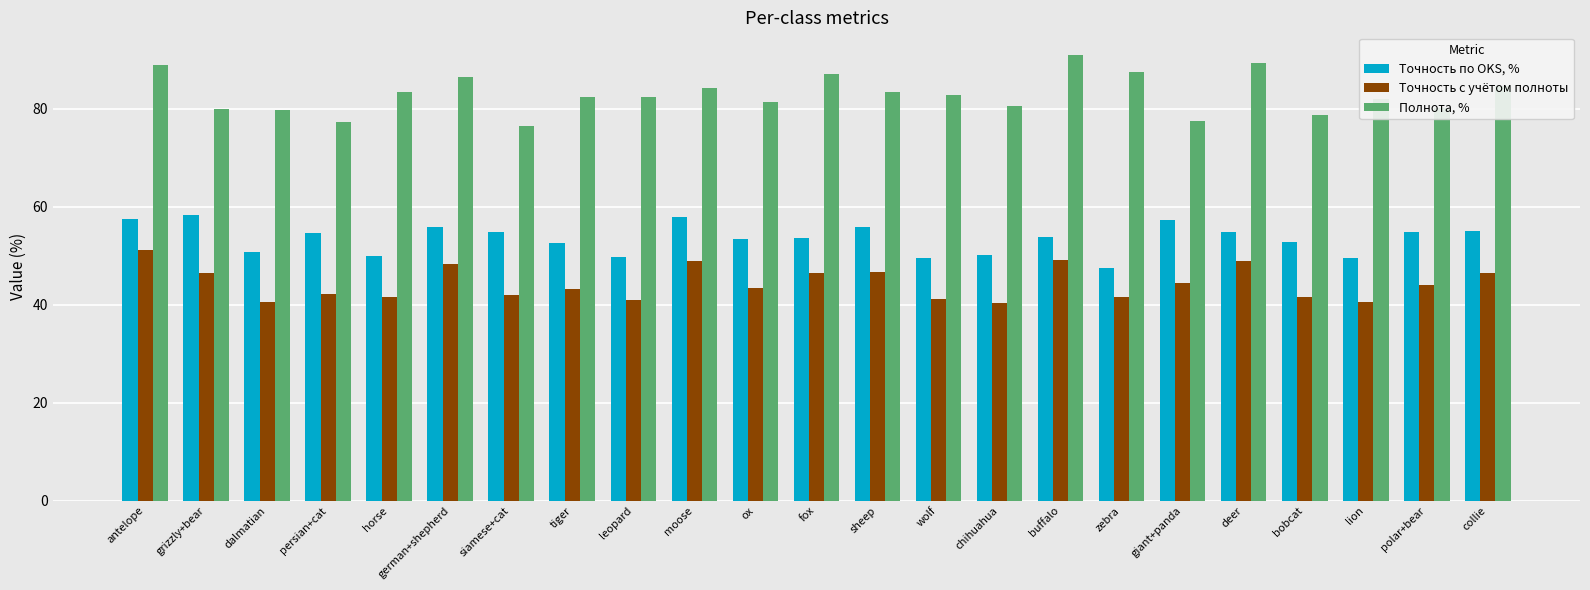

What is the smallest value displayed?

40.3